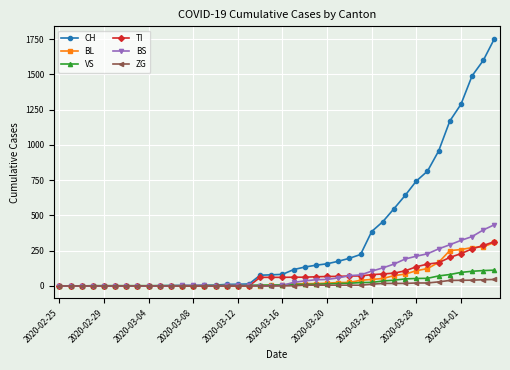

Which series has the largest range (max minus min)?

CH